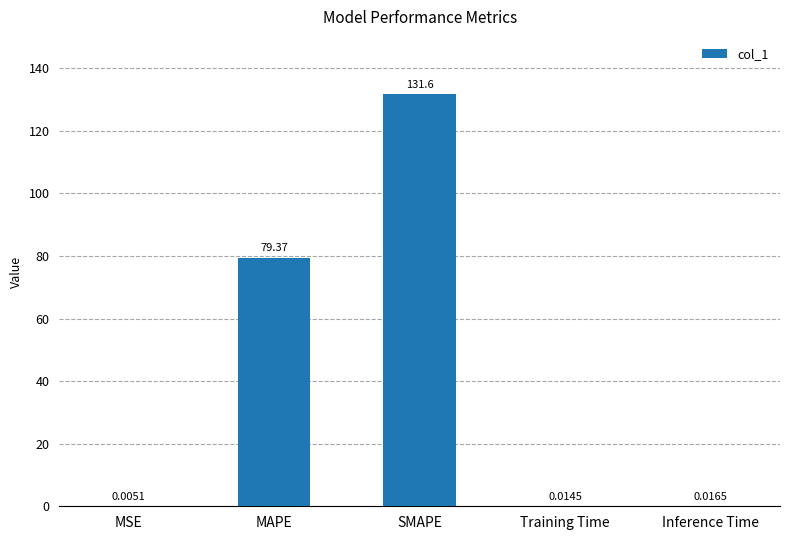

What is the sum of all values?

211.0